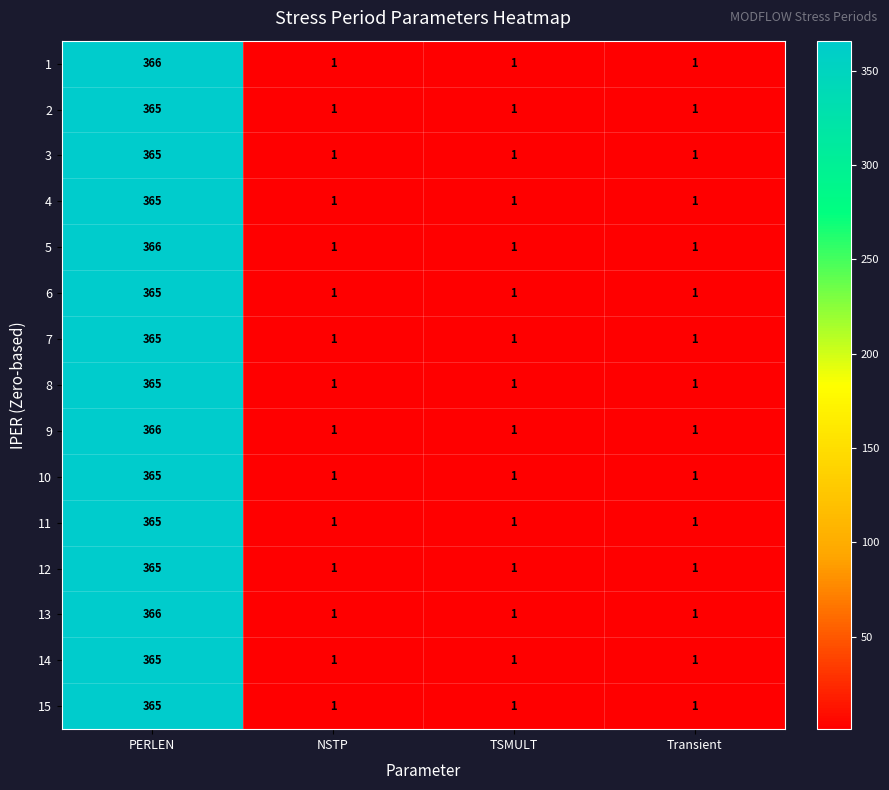

What is the sum of the 9 values at TSMULT and PERLEN?

367